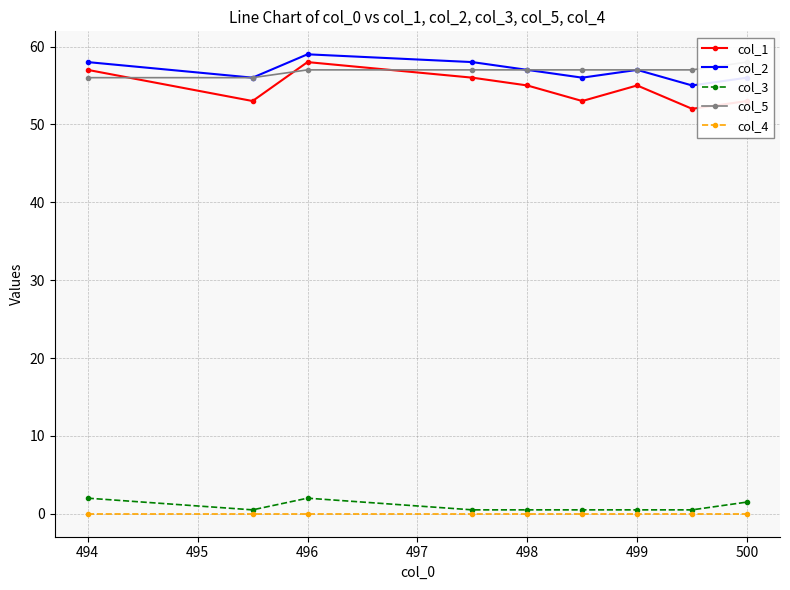

What is the maximum value shown in the chart?

59.0